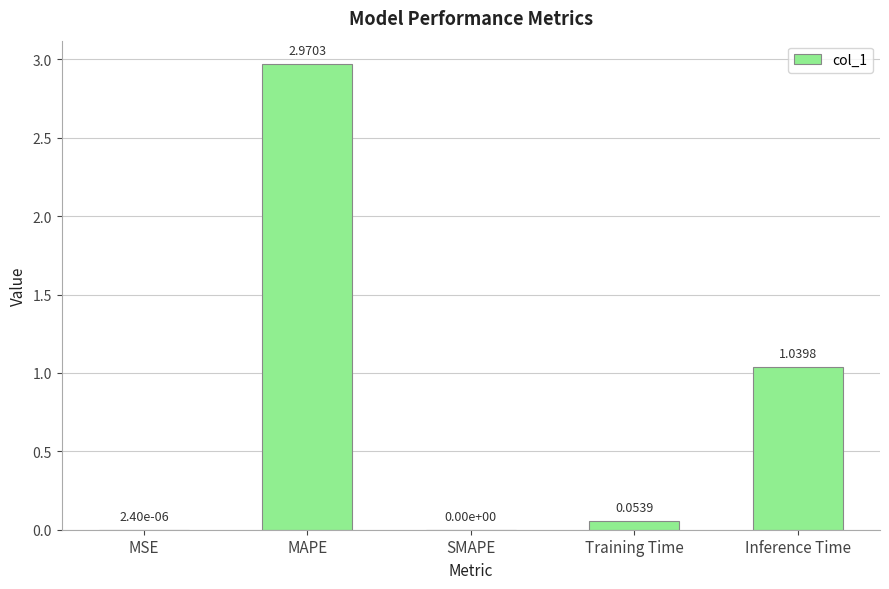

At which label is the value closest to 1?

Inference Time